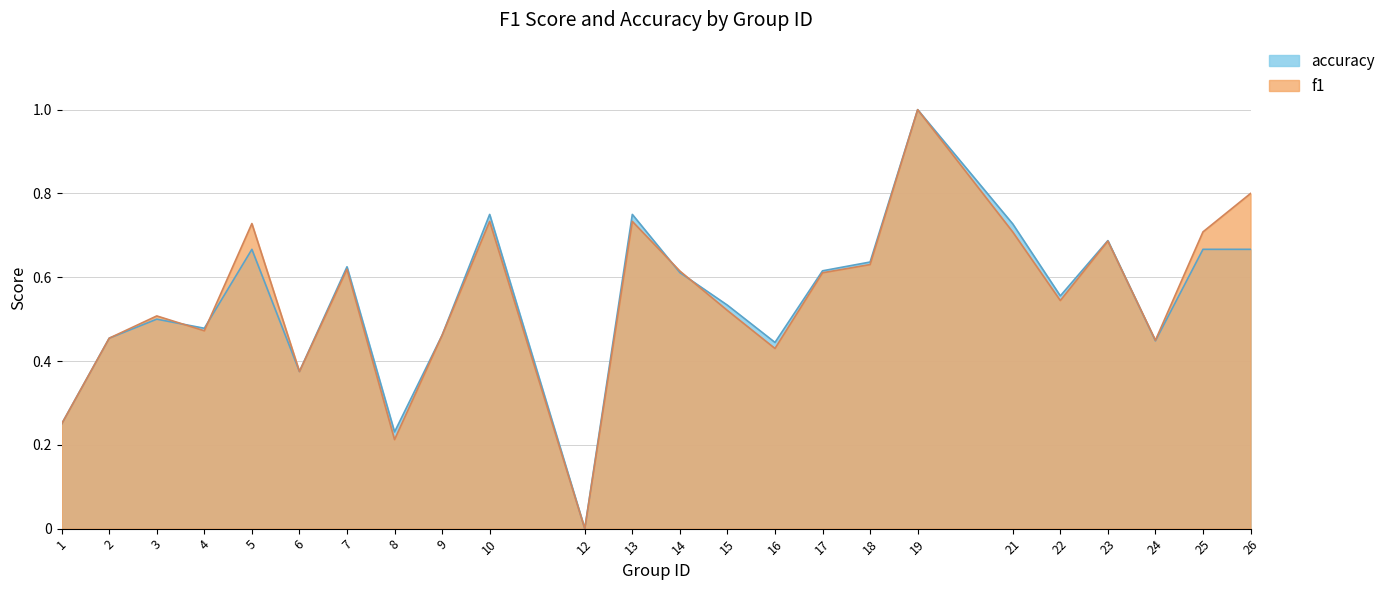

What is the difference between the maximum and minimum values in the f1 series?

1.0